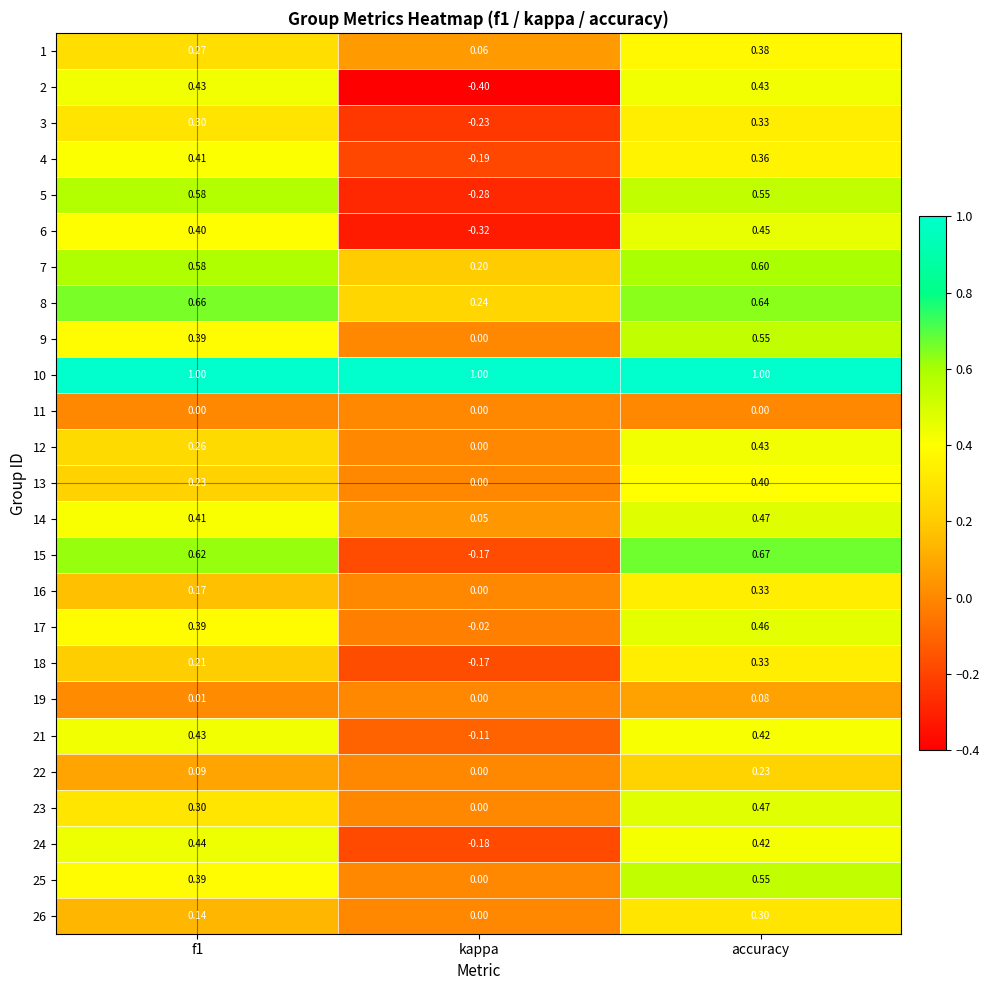

At which label is 9 closest to 0?

kappa